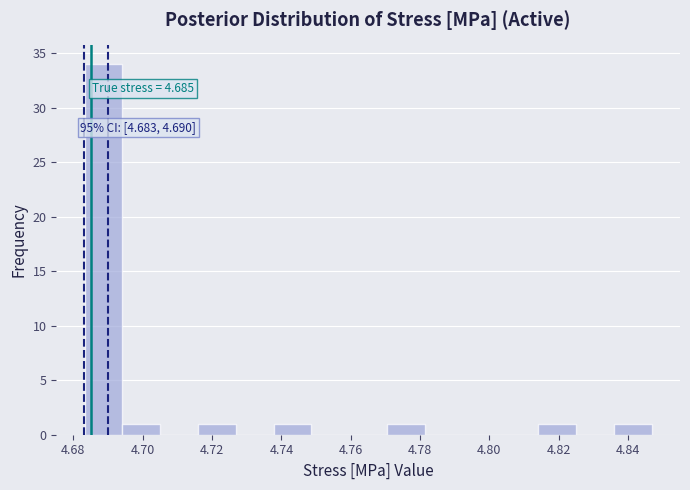

Over which range of the x-axis is the bar tallest?

4.684 to 4.694